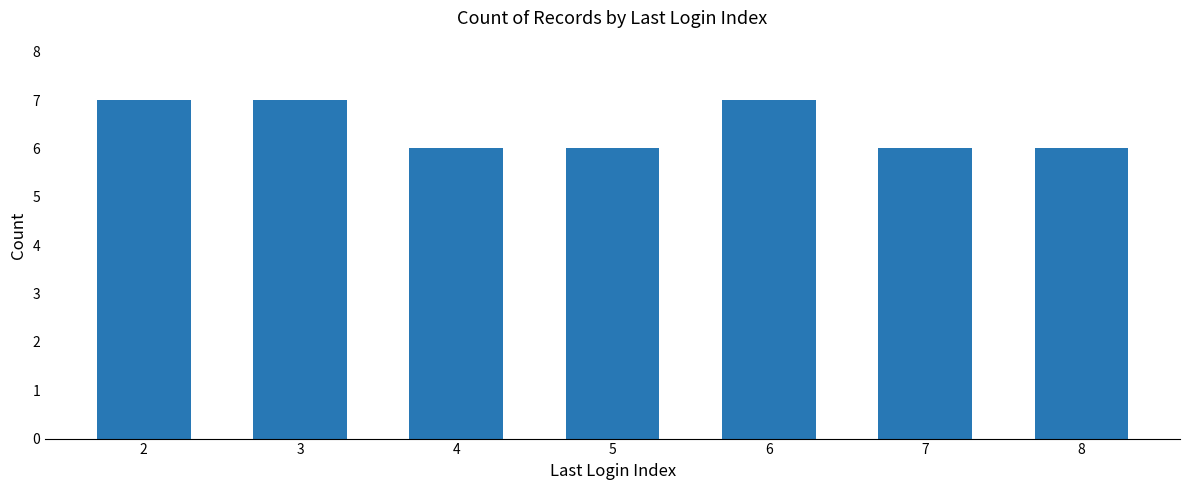

Reading right to left, extract all data points from this chart.

8=6	7=6	6=7	5=6	4=6	3=7	2=7